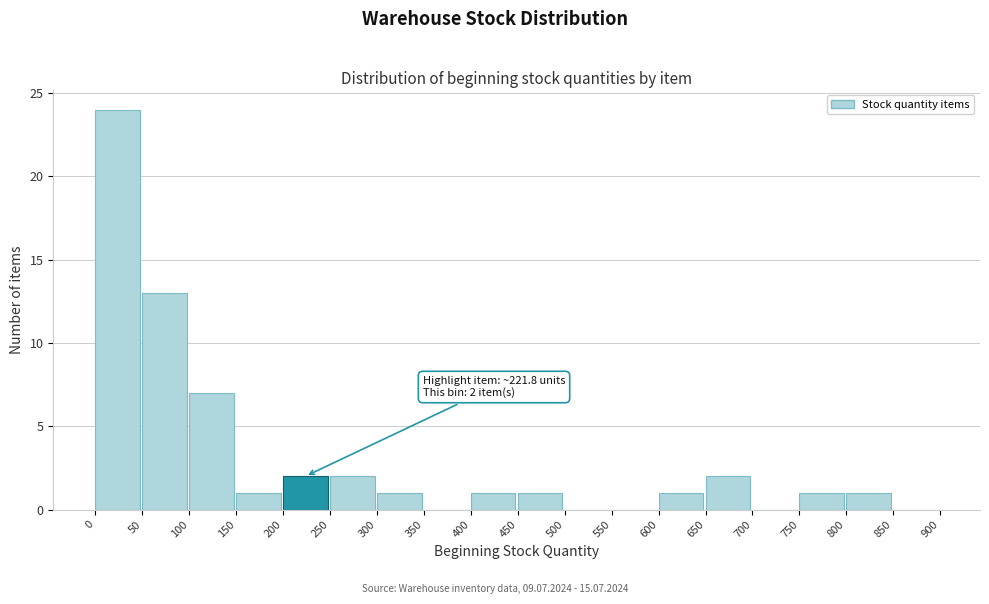

Which range on the x-axis has the tallest bar?

0 to 50